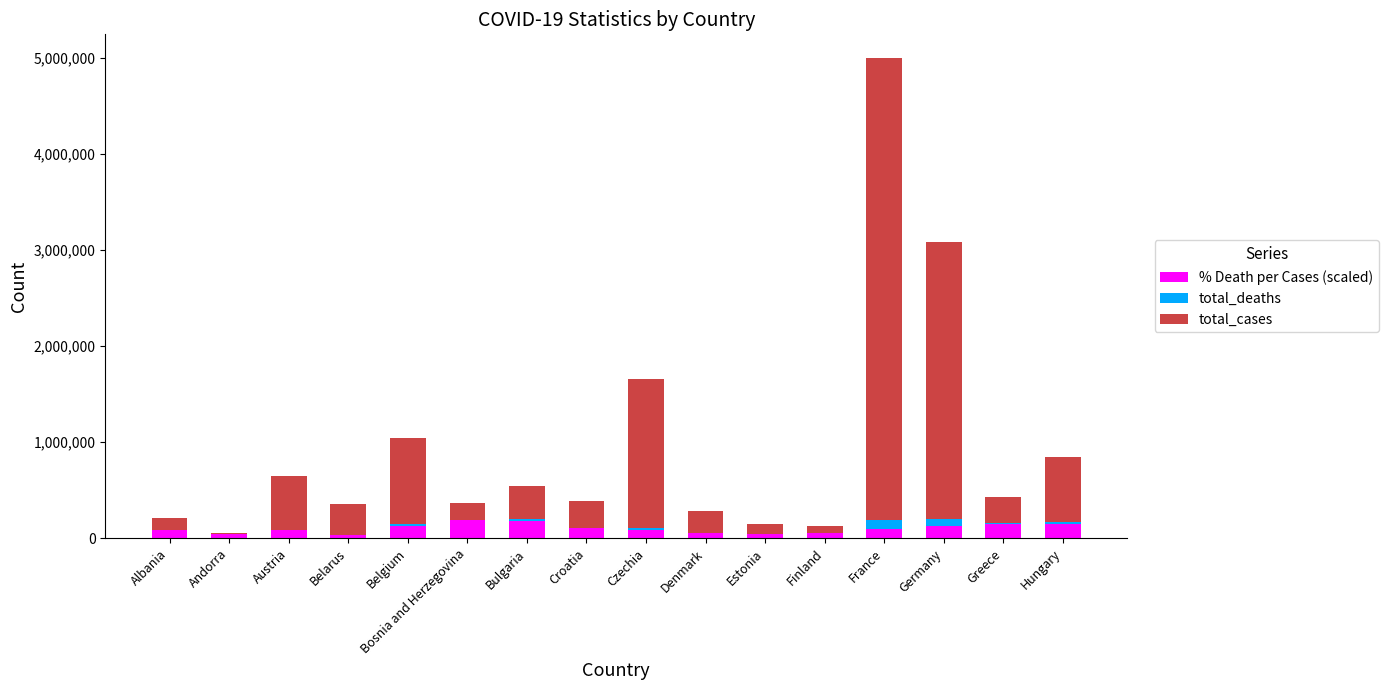

Is it true that % Death per Cases (scaled) equals 152237.9 at Hungary?

True